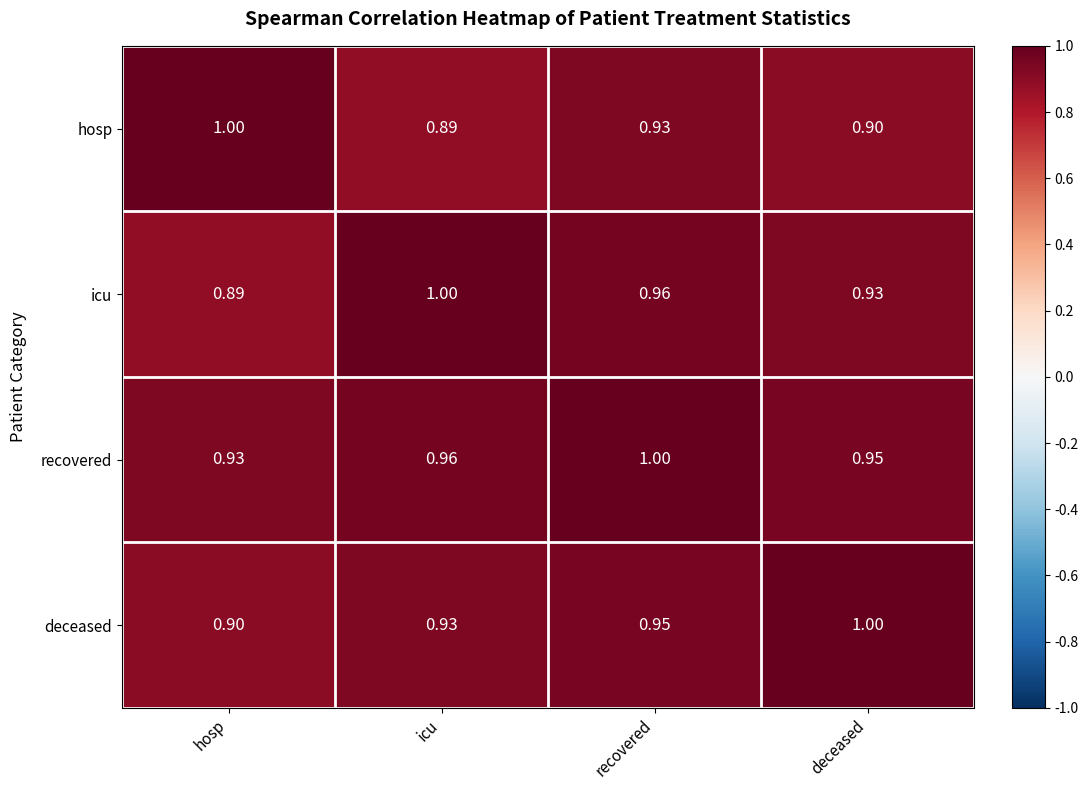

Which series has the largest total across all categories?

recovered